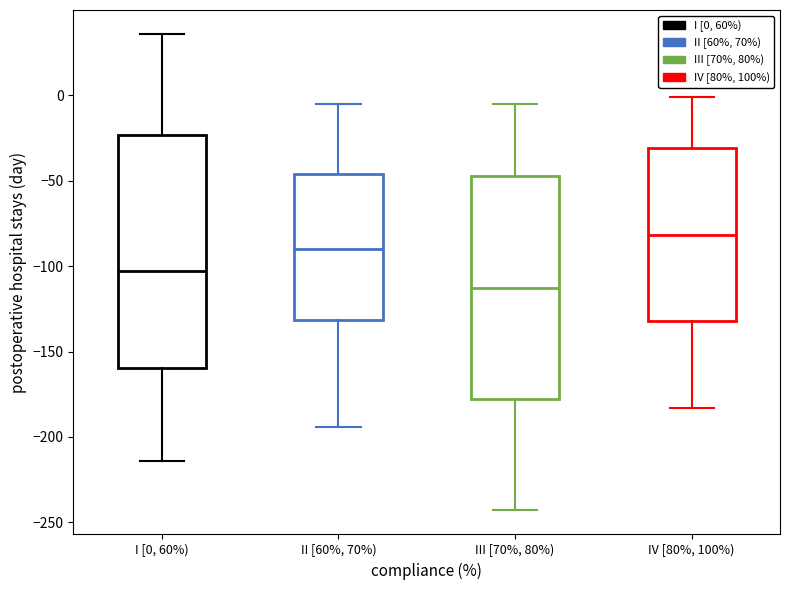

Reading left to right, transcribe this box plot: for each box, give where its median line is, the range the box spans, and where its two whiskers end, as read against the y-axis. The values are not printed on the chart, so give them approximately, as read against the axis.

I [0, 60%): median -105, box -160 to -25, whiskers -215 to 35
II [60%, 70%): median -90, box -130 to -45, whiskers -195 to -5
III [70%, 80%): median -110, box -180 to -45, whiskers -245 to -5
IV [80%, 100%): median -80, box -130 to -30, whiskers -185 to 0